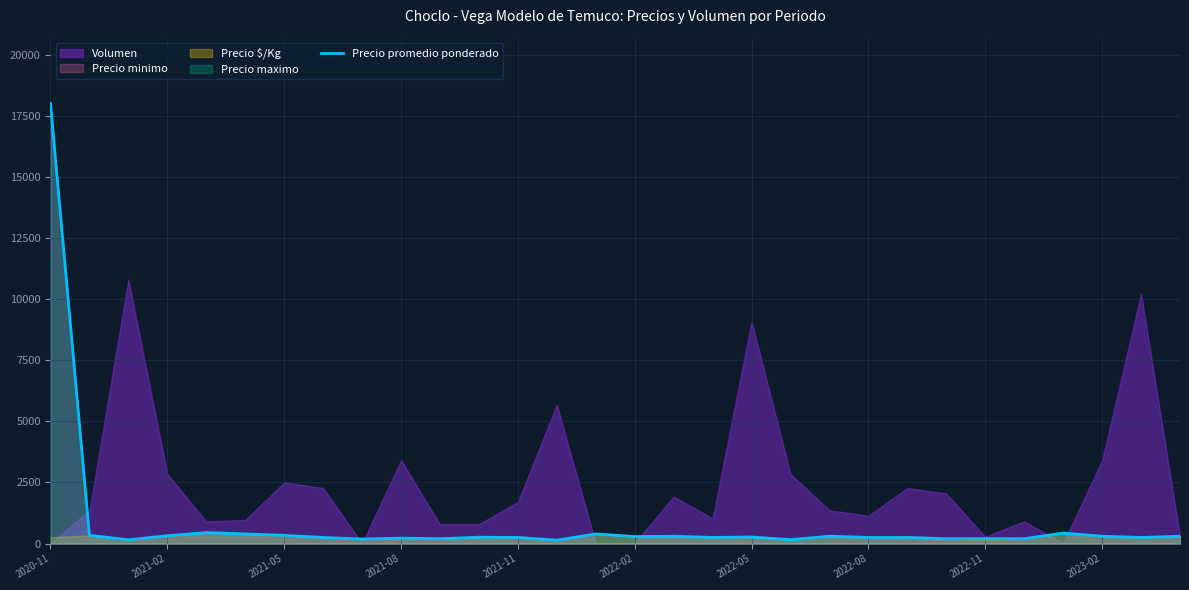

What is the highest value of the Precio promedio ponderado series?

18000